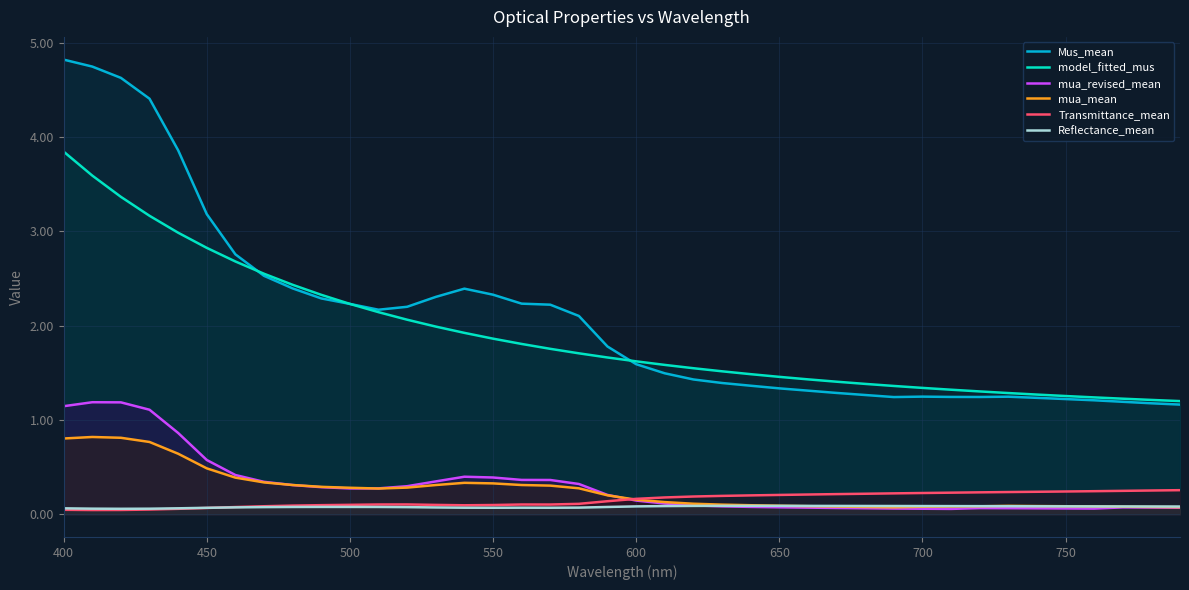

At which category is the sum across all series the highest?

400